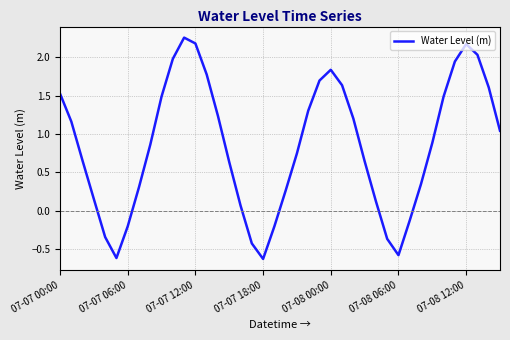

What is the difference between the maximum and minimum values?

2.9